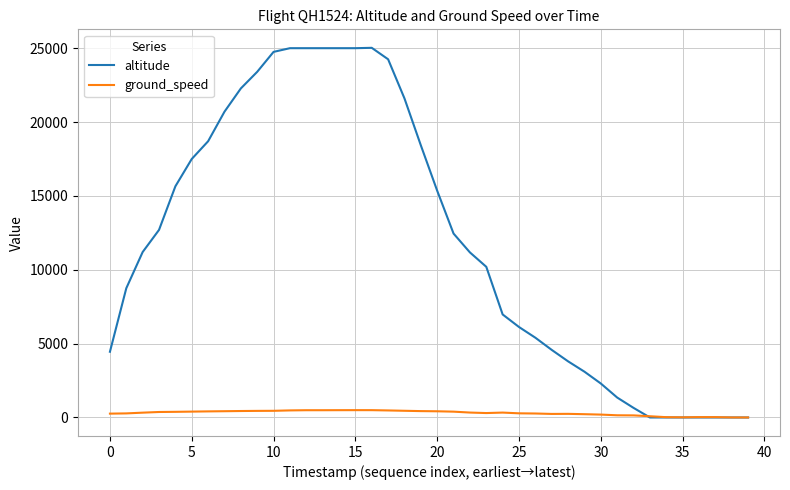

Which series has the largest range (max minus min)?

altitude